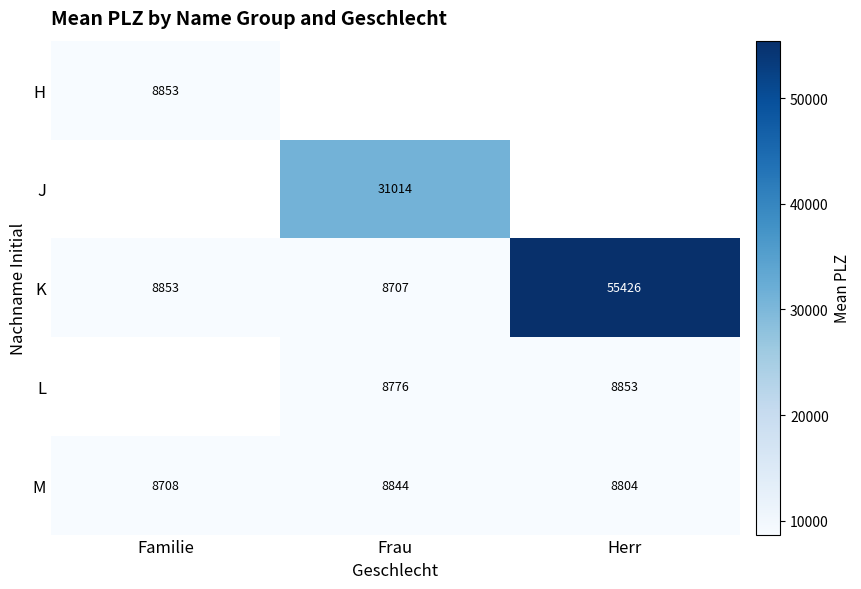

True or false: K has a value of 8707 at Frau.

True